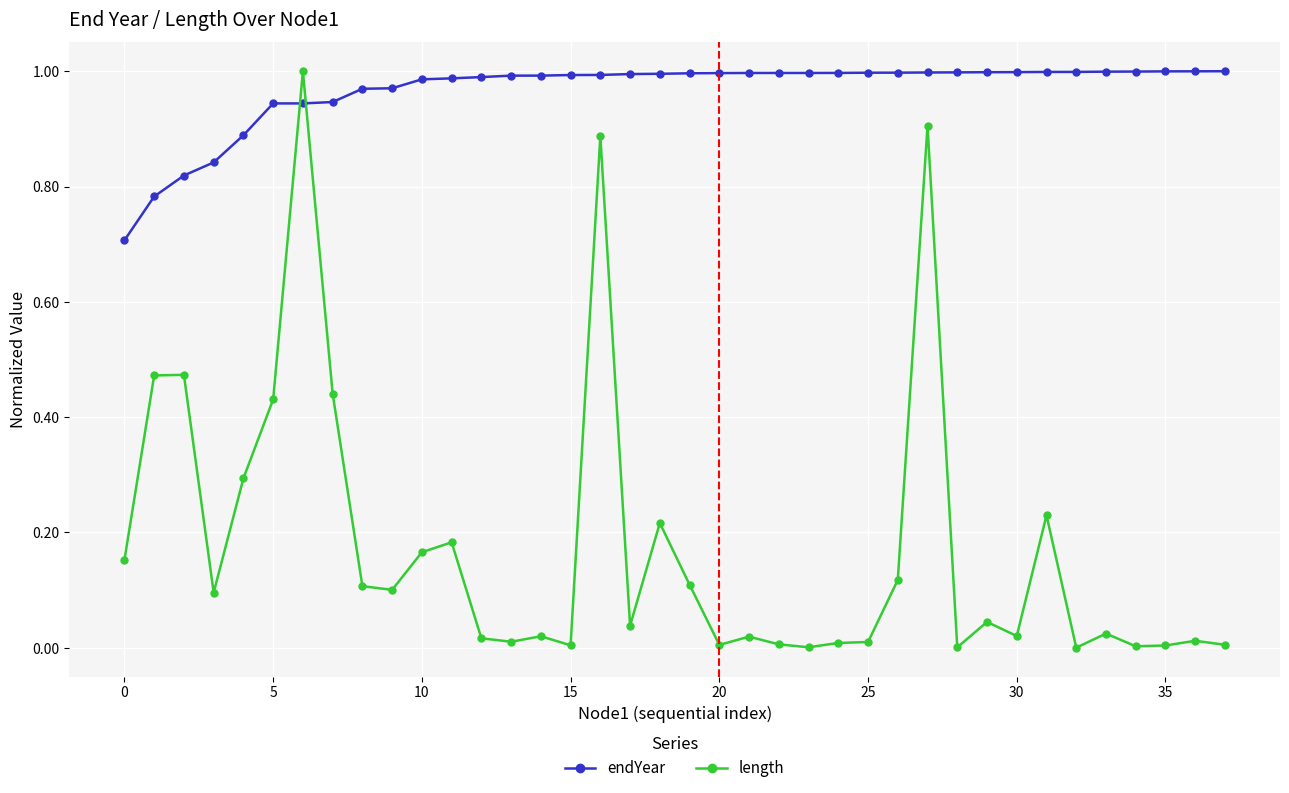

What is the sum of all length values?

6.6